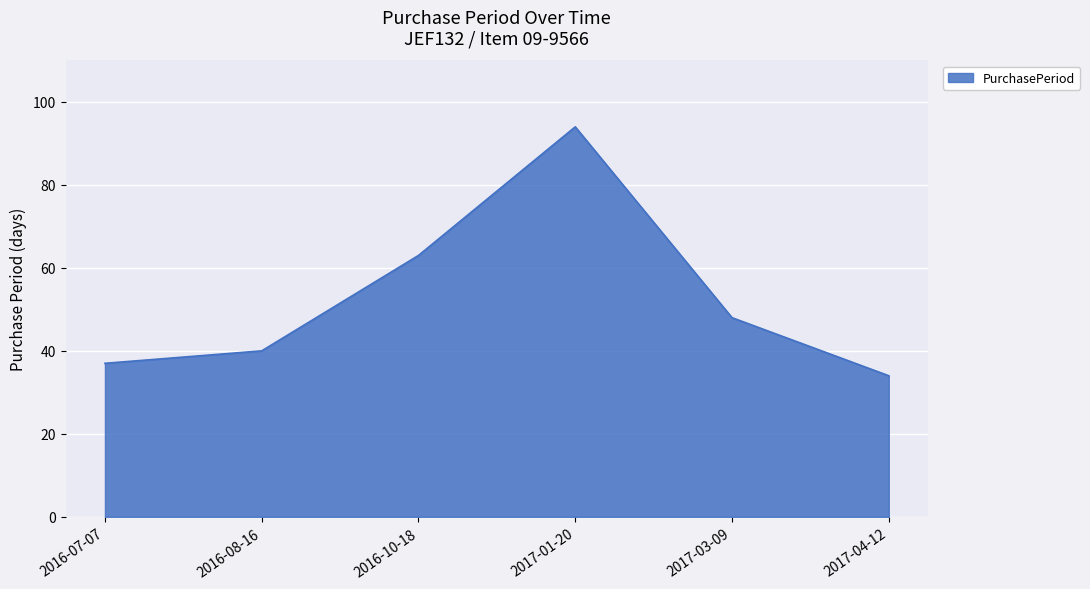

True or false: the data has more than 2 interior local peaks.

False